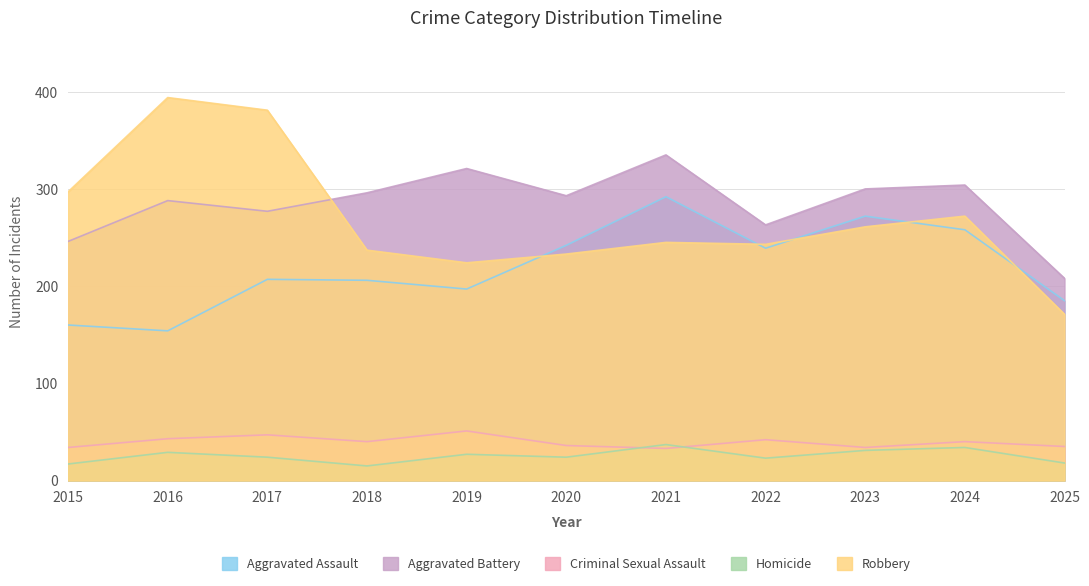

Is it true that Homicide equals 24 at 2020?

True